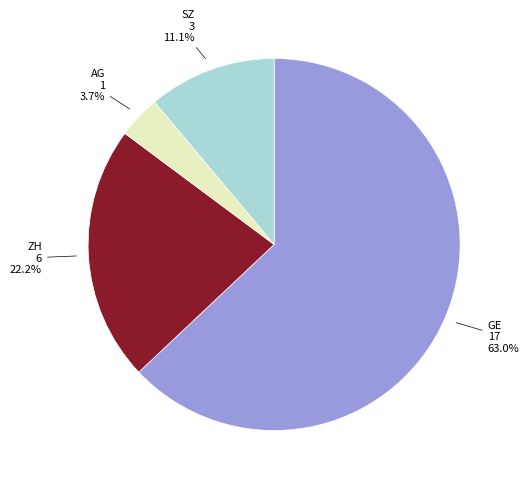

To the nearest percent, what is the difference between the largest and smallest slice percentages?

59%